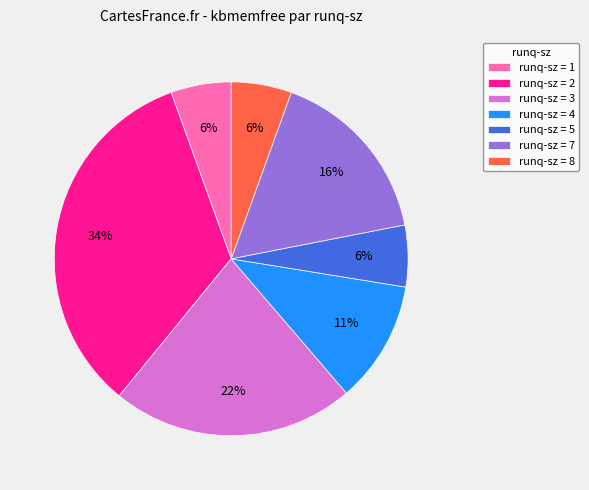

Is there any slice that represents more than half of the pie?

No